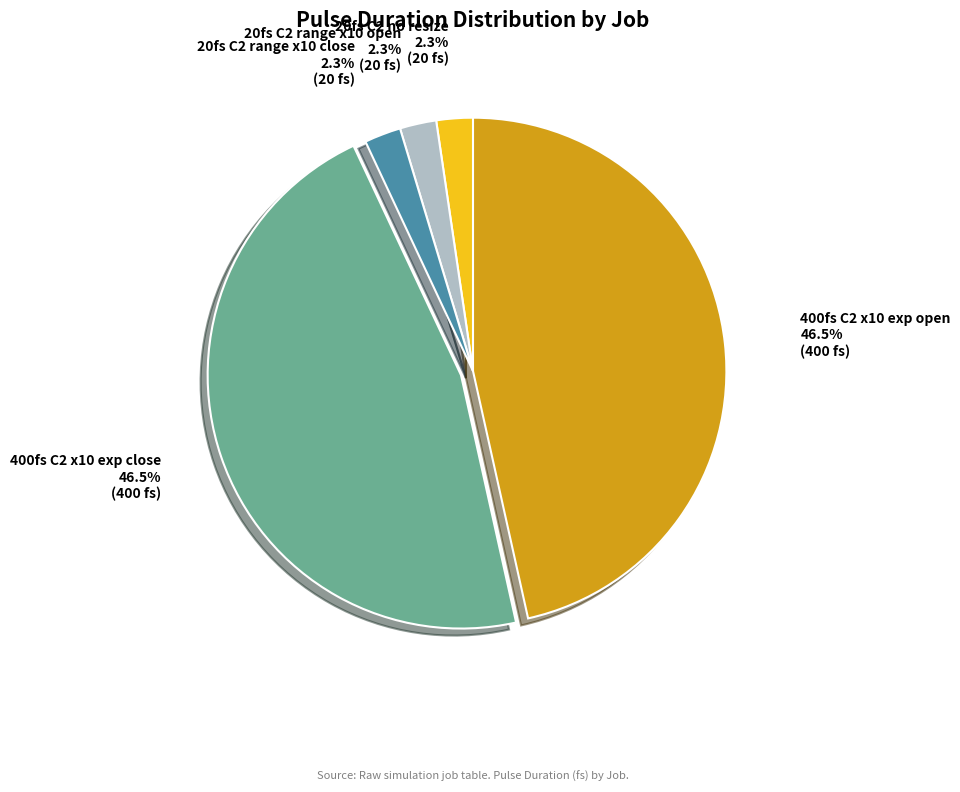

What is the ratio of the value at 20fs C2 range x10 close to the value at 20fs C2 no resize?

1.0